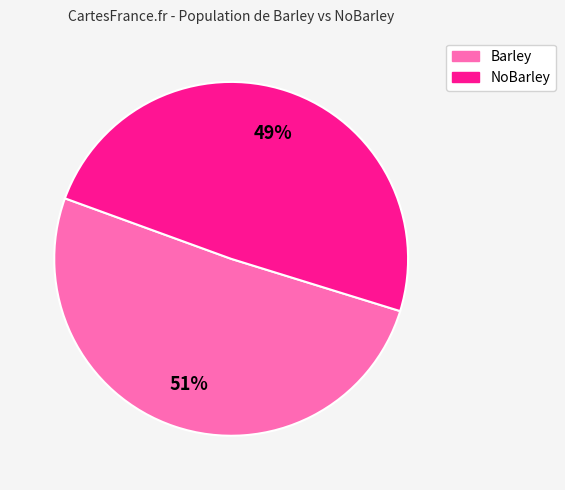

What is the majority slice?

Barley